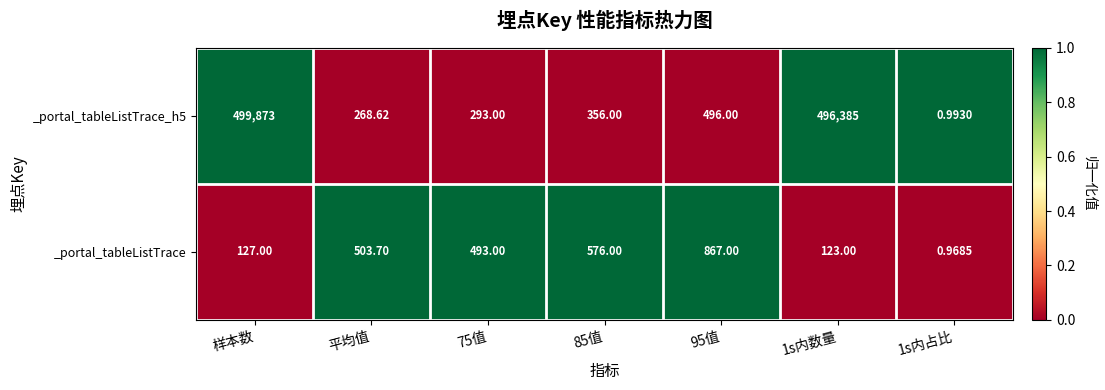

Which series changed the most between 样本数 and 1s内占比?

_portal_tableListTrace_h5